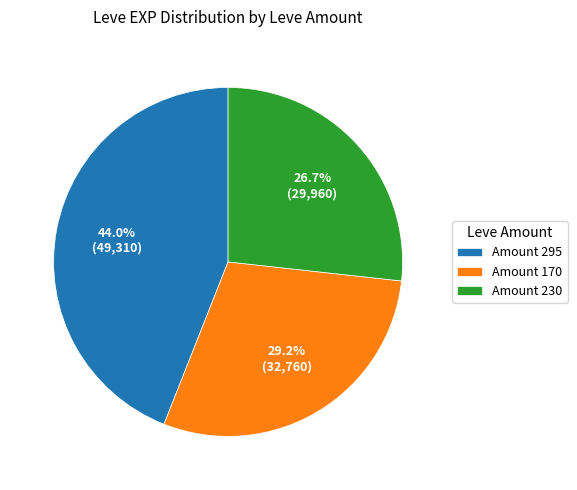

Rank the categories by value from highest to lowest.

Amount 295, Amount 170, Amount 230